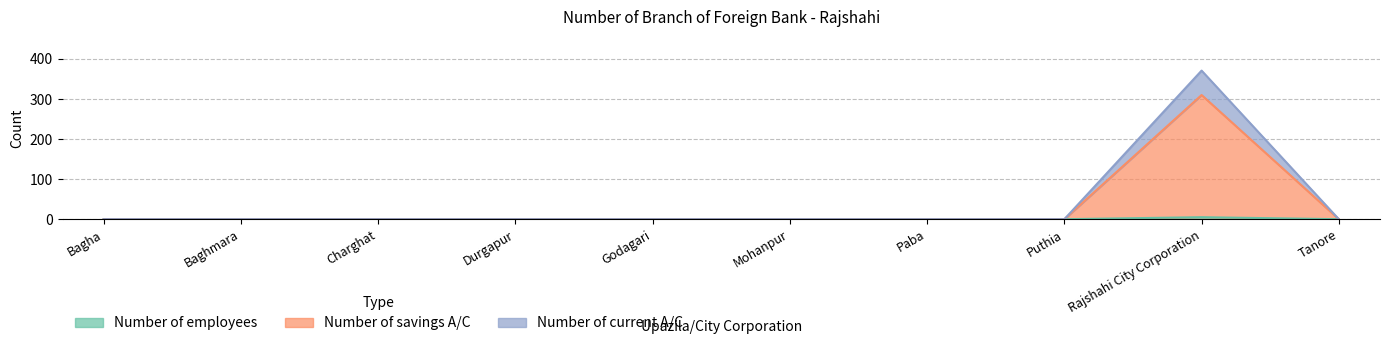

Reading right to left, list all the values displayed in this chart.

Number of employees: Tanore=0	Rajshahi City Corporation=5	Puthia=0	Paba=0	Mohanpur=0	Godagari=0	Durgapur=0	Charghat=0	Baghmara=0	Bagha=0
Number of savings A/C: Tanore=0	Rajshahi City Corporation=310	Puthia=0	Paba=0	Mohanpur=0	Godagari=0	Durgapur=0	Charghat=0	Baghmara=0	Bagha=0
Number of current A/C: Tanore=0	Rajshahi City Corporation=371	Puthia=0	Paba=0	Mohanpur=0	Godagari=0	Durgapur=0	Charghat=0	Baghmara=0	Bagha=0